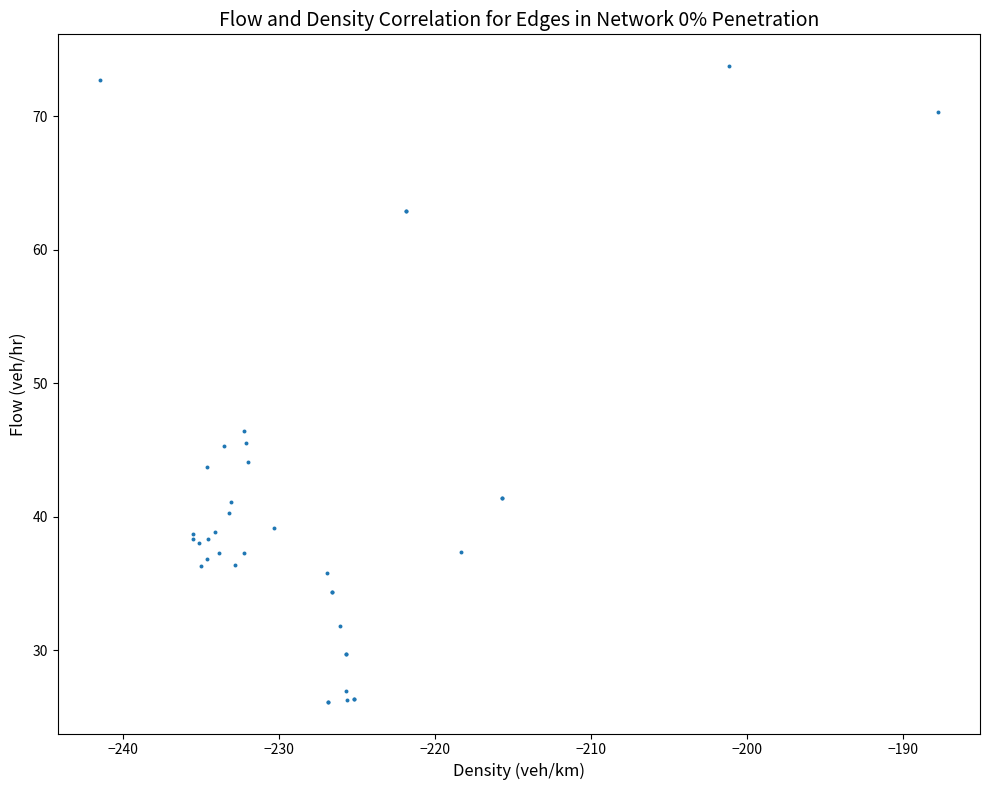

What Y value in the scatter plot is closest to 49?

46.4